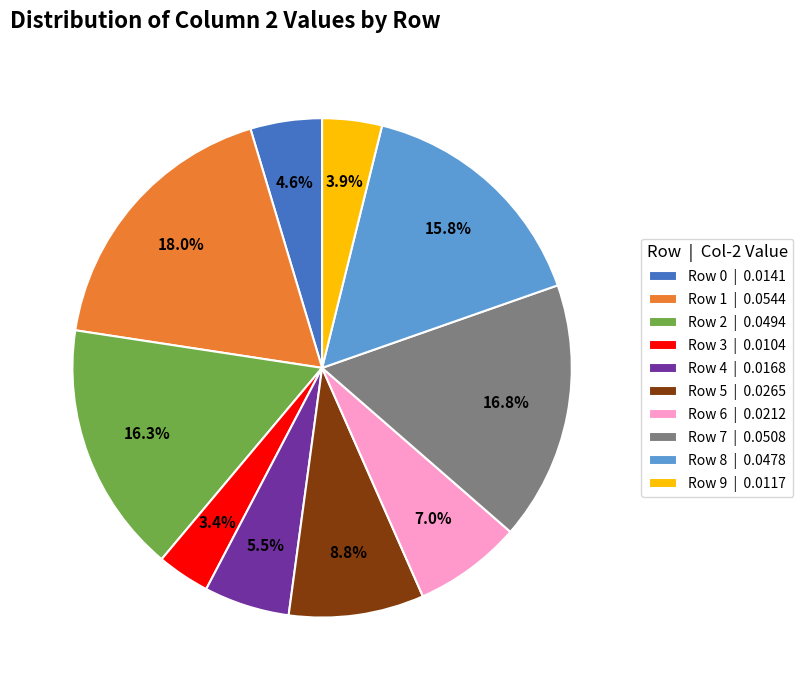

What percentage is the Row 1 slice, to the nearest percent?

18%